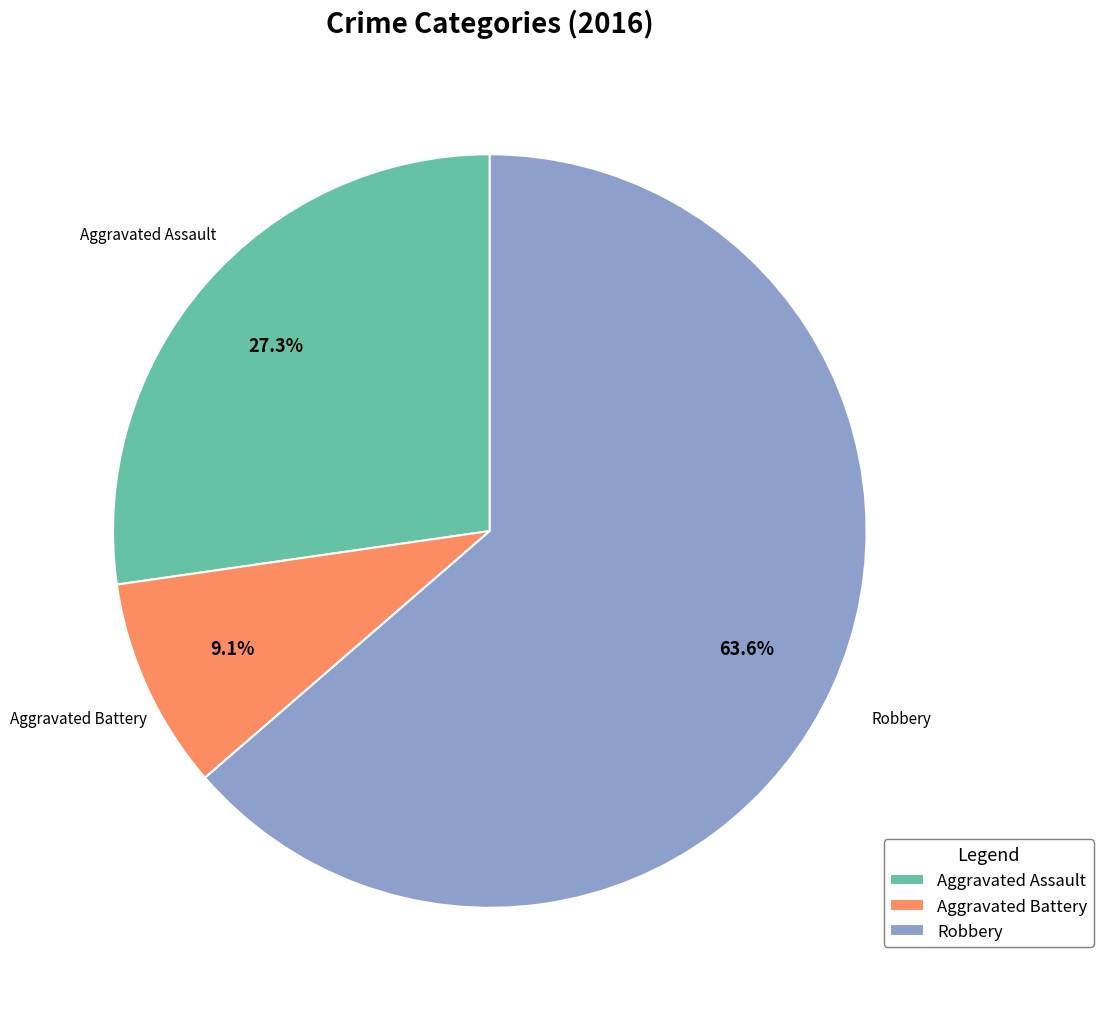

What percentage is the Aggravated Assault slice, to the nearest percent?

27%